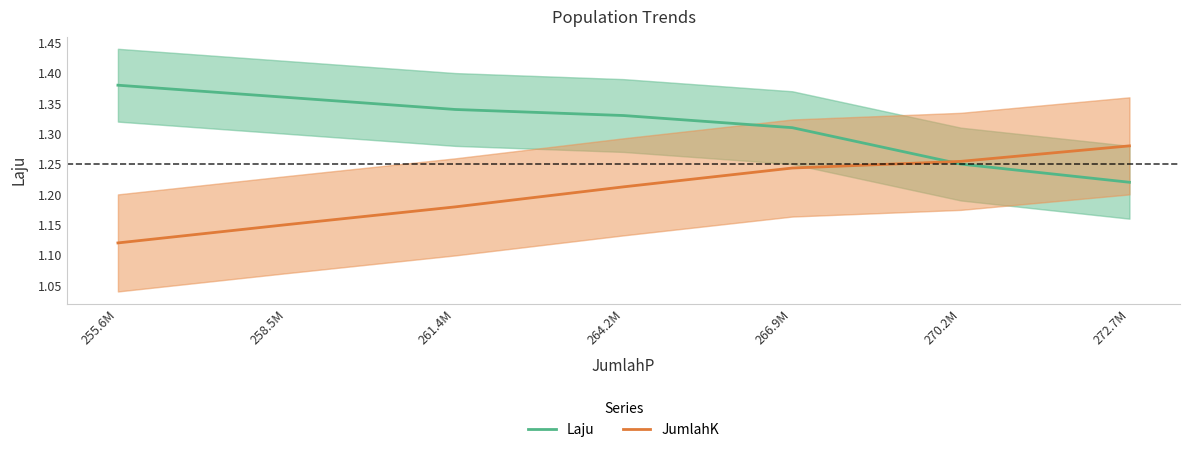

What are all the series names shown in the legend?

Laju, JumlahK